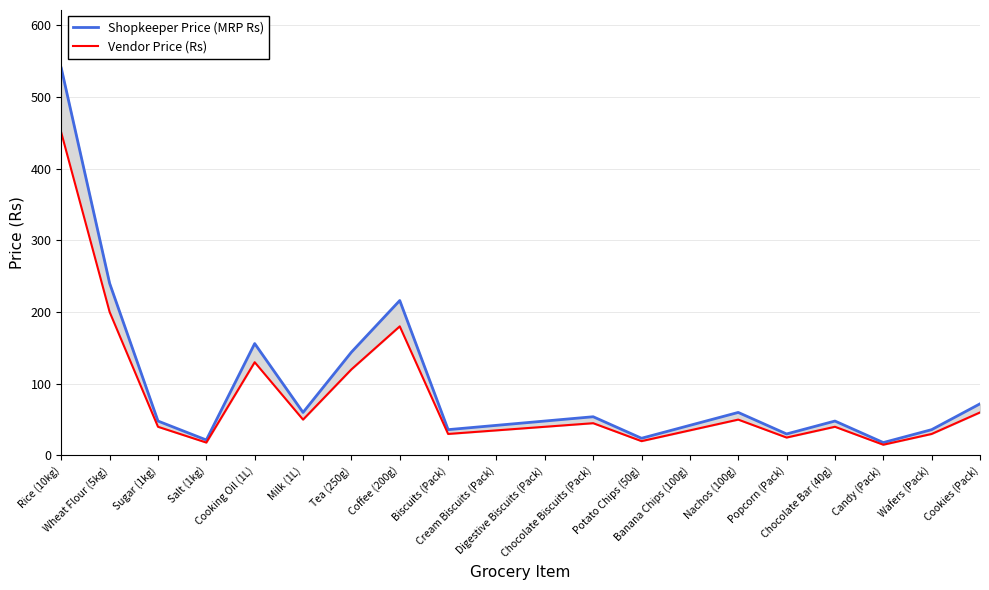

The Vendor Price (Rs) series shows 40.0 at Digestive Biscuits (Pack). True or false?

True